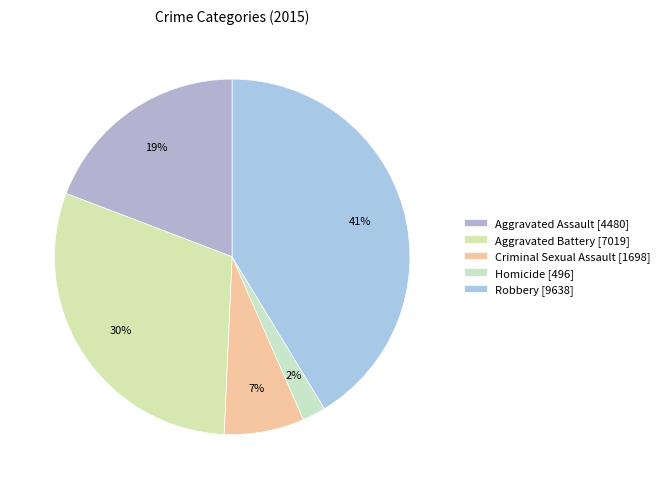

How much of the chart is everything except Criminal Sexual Assault?

92.7%